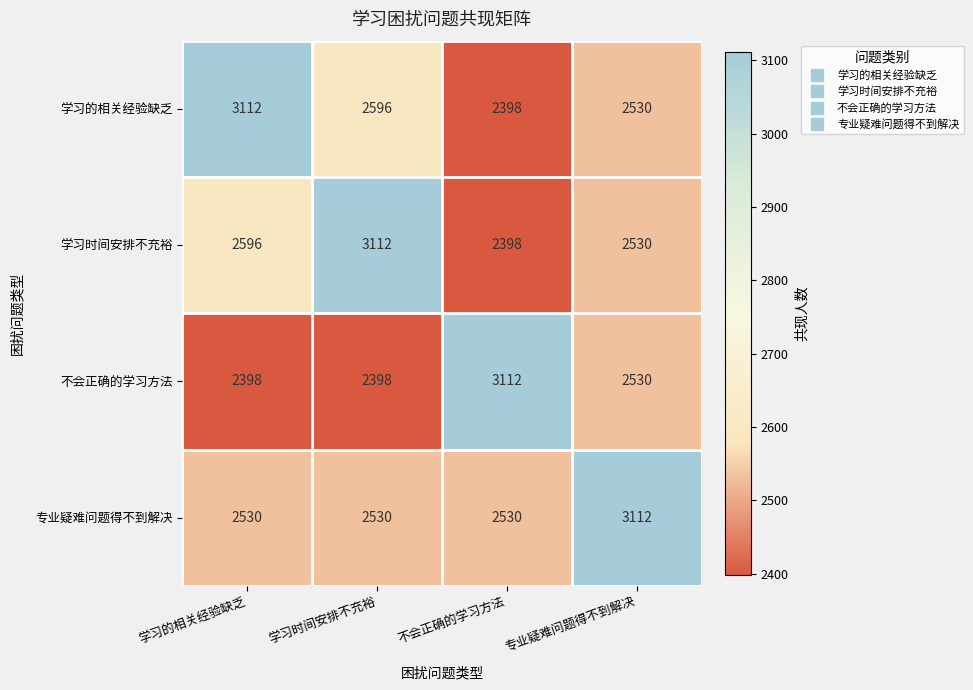

What is the lowest value of the 不会正确的学习方法 series?

2398